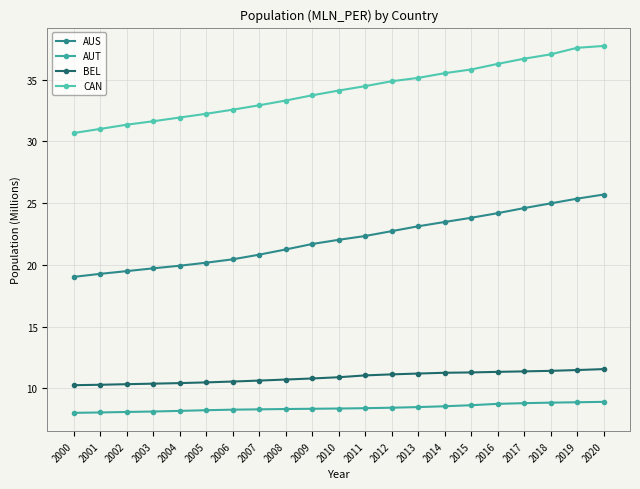

How many data points in CAN are less than 34?

10